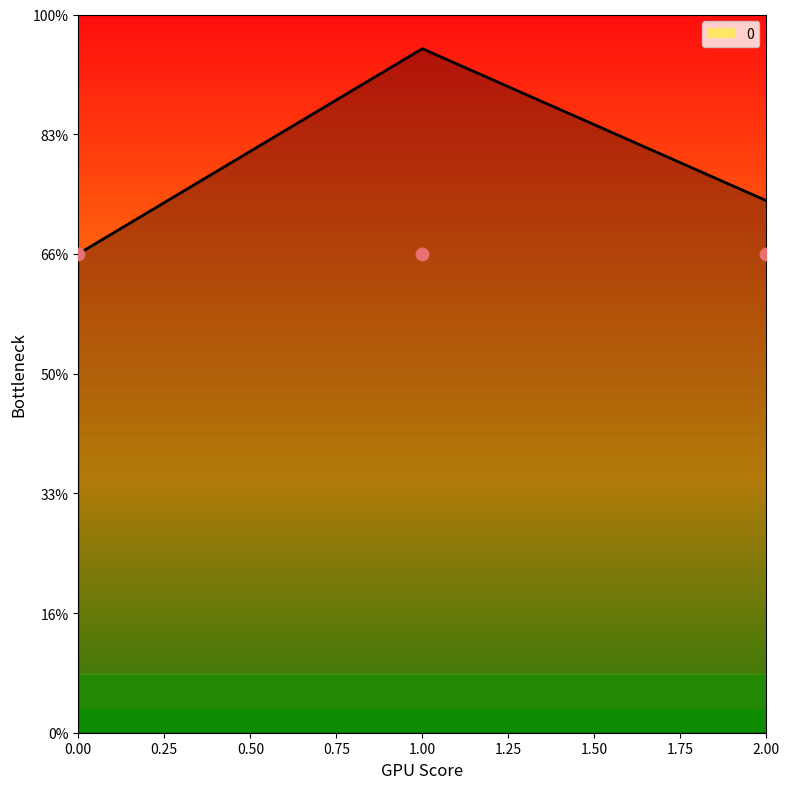

What is the ratio of the value at 0 to the value at 2?

0.9